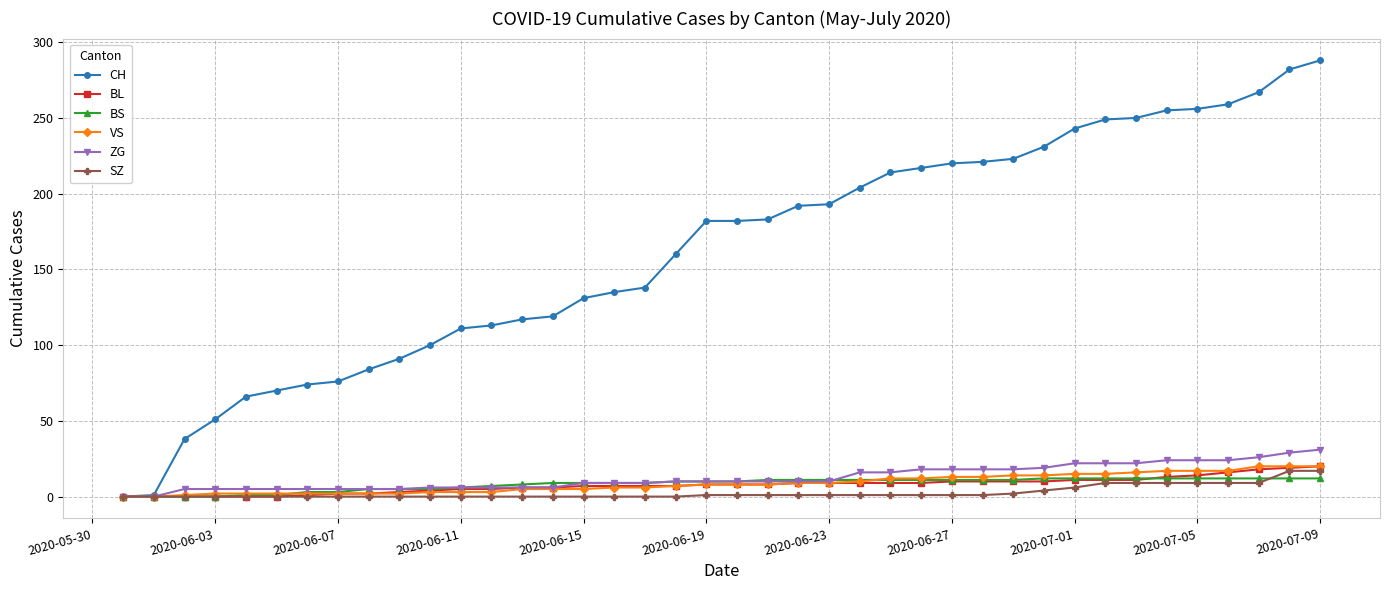

What is the greatest value displayed?

288